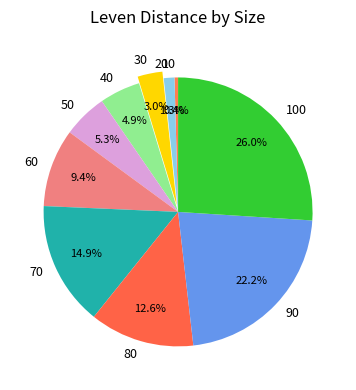

Which slice is the smallest?

10